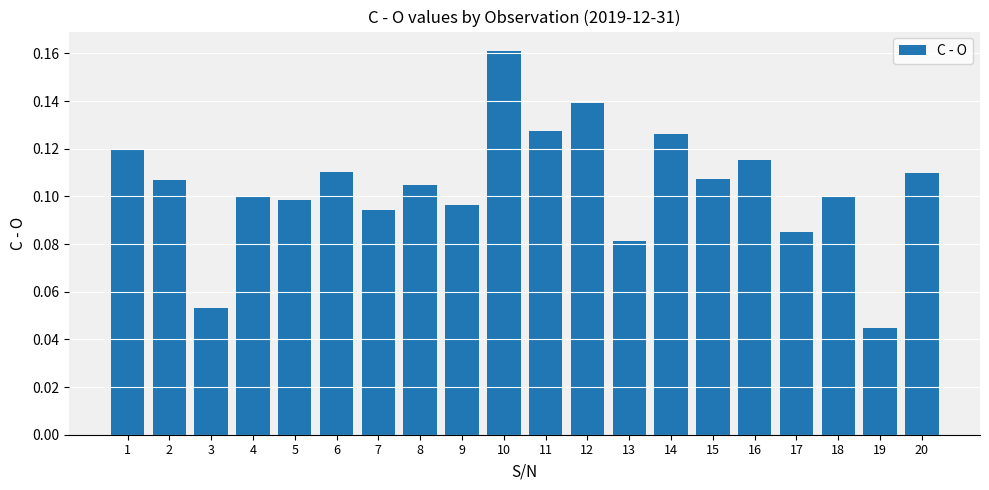

Between 4 and 16, which is larger?

16